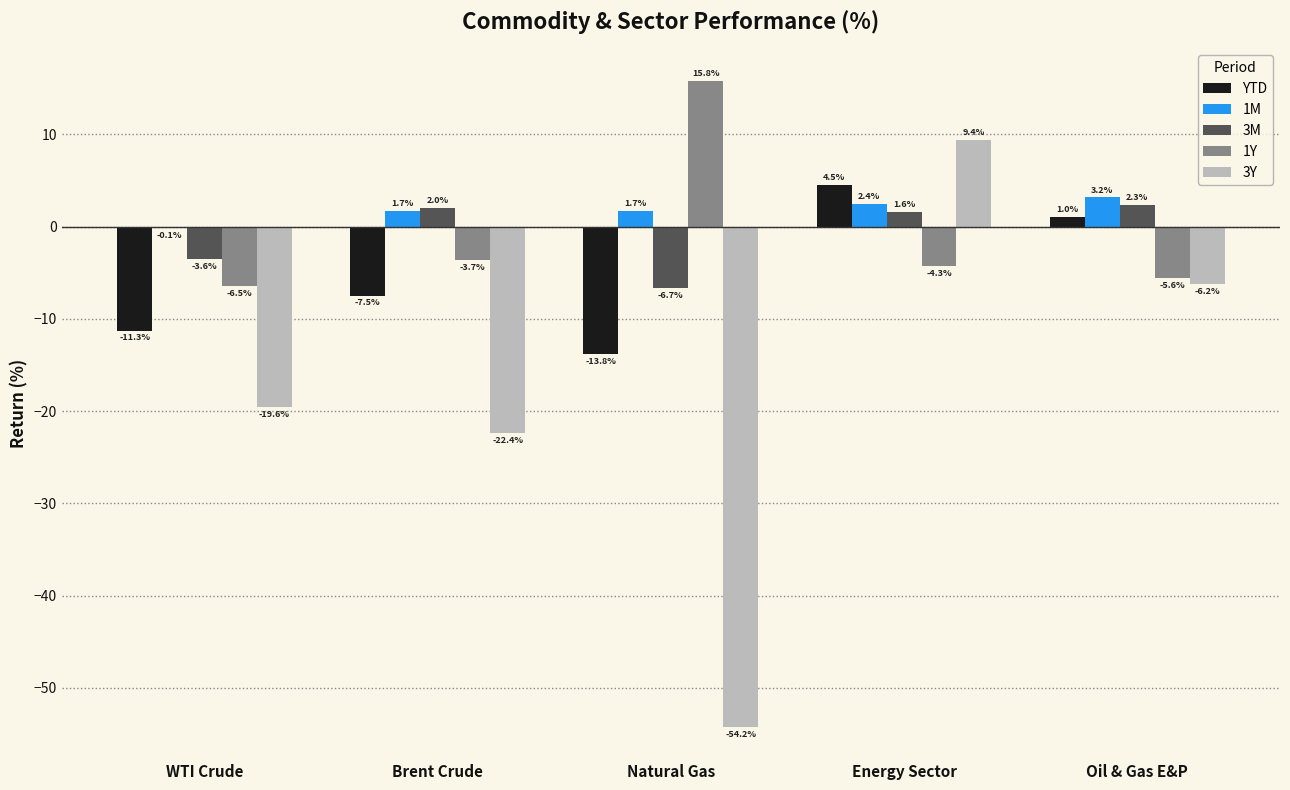

How many distinct data groups are displayed?

5